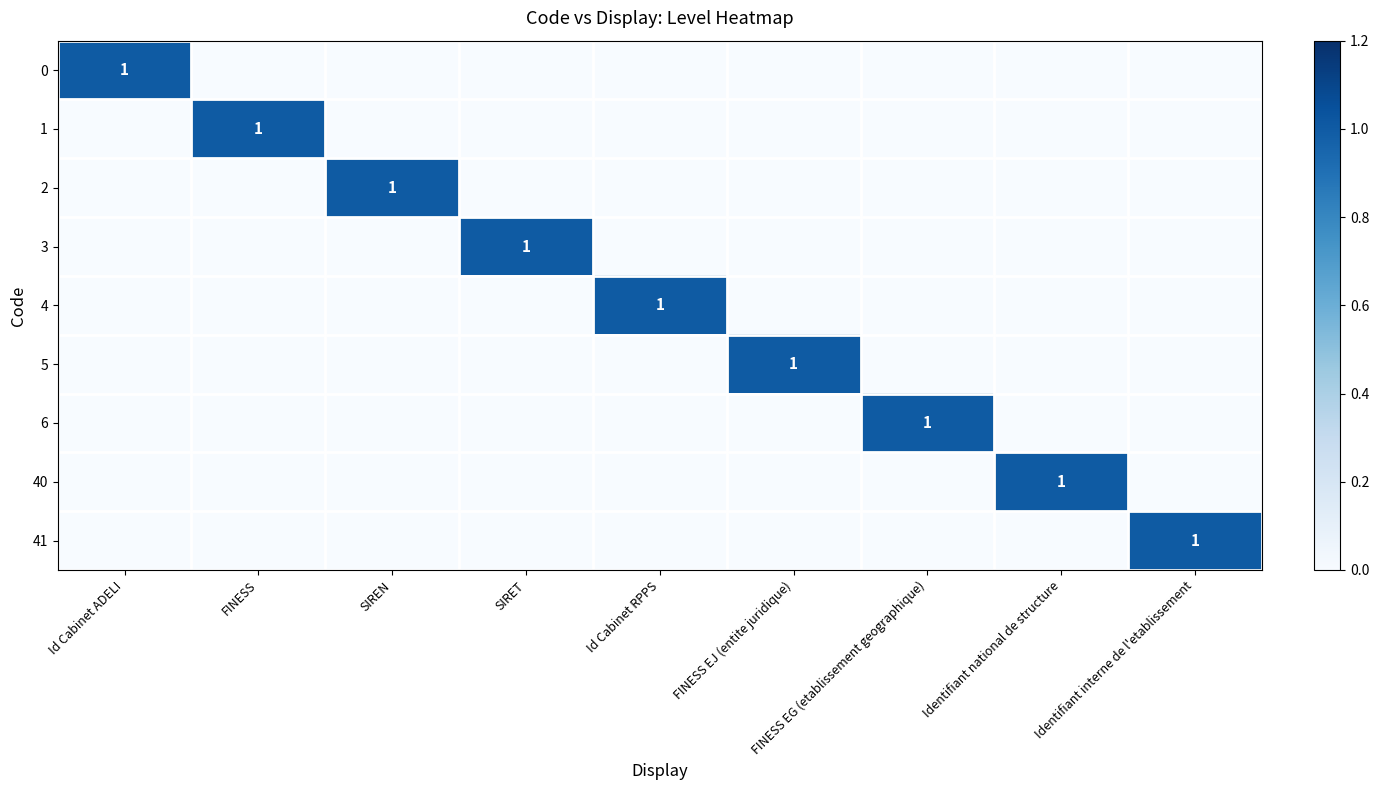

Which has a higher value, Identifiant interne de l'etablissement or SIREN?

Identifiant interne de l'etablissement